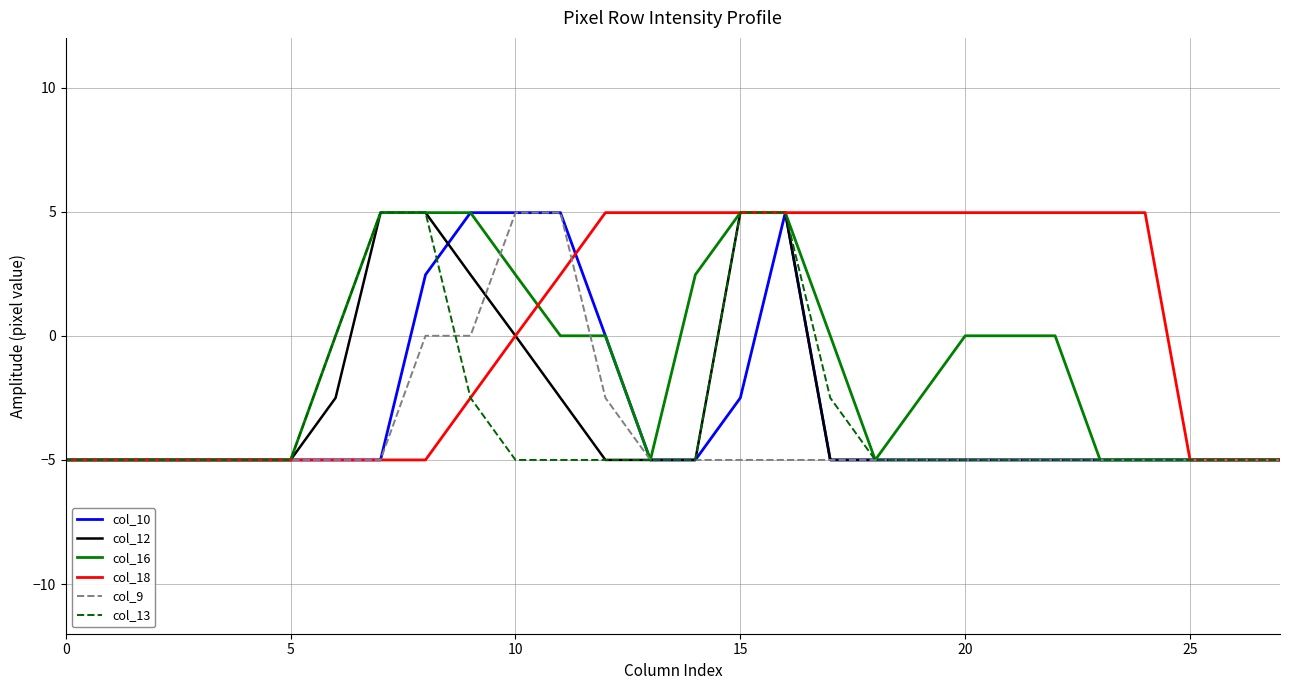

What is the smallest value displayed?

-5.0